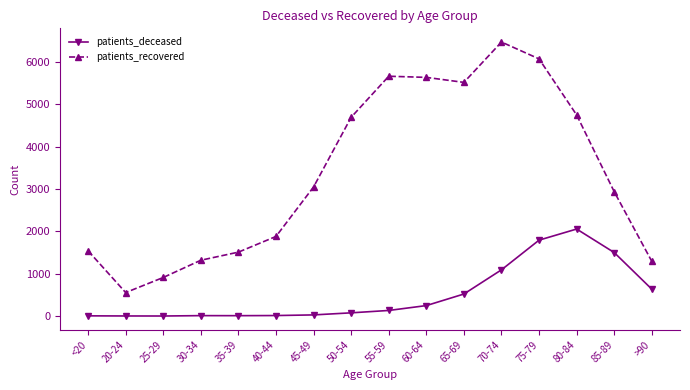

What is the label of the 7th point from the left?

45-49